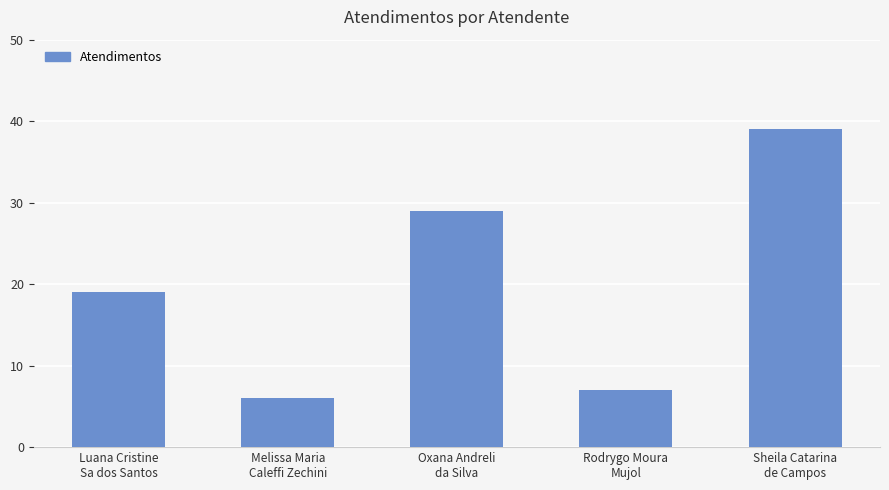

What is the change in value from Melissa Maria
Caleffi Zechini to Rodrygo Moura
Mujol?

+1